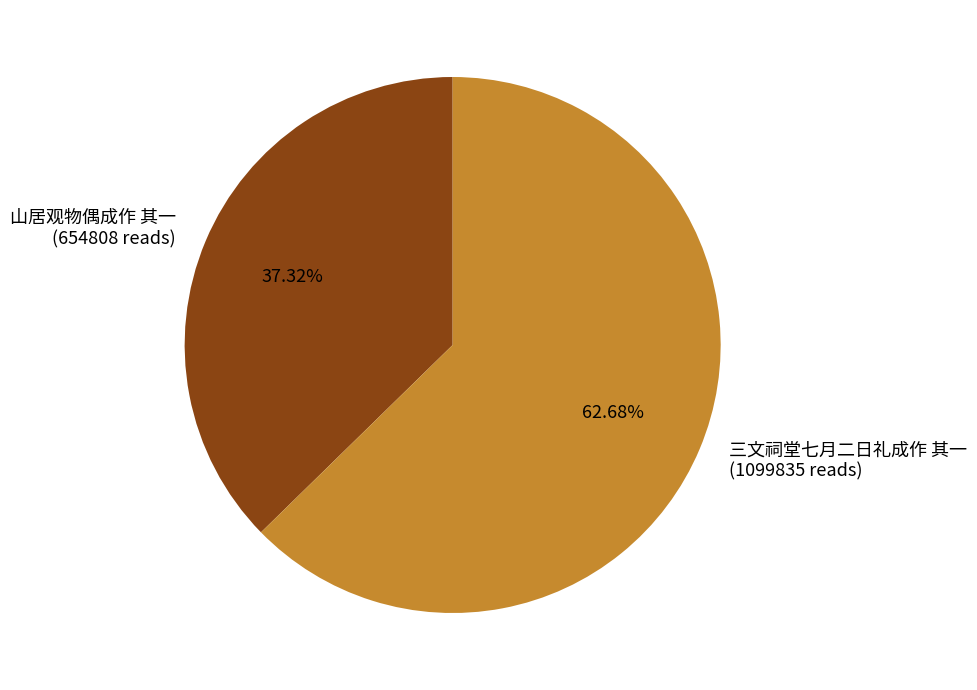

The 三文祠堂七月二日礼成作 其一 slice represents 63% of the pie. True or false?

True